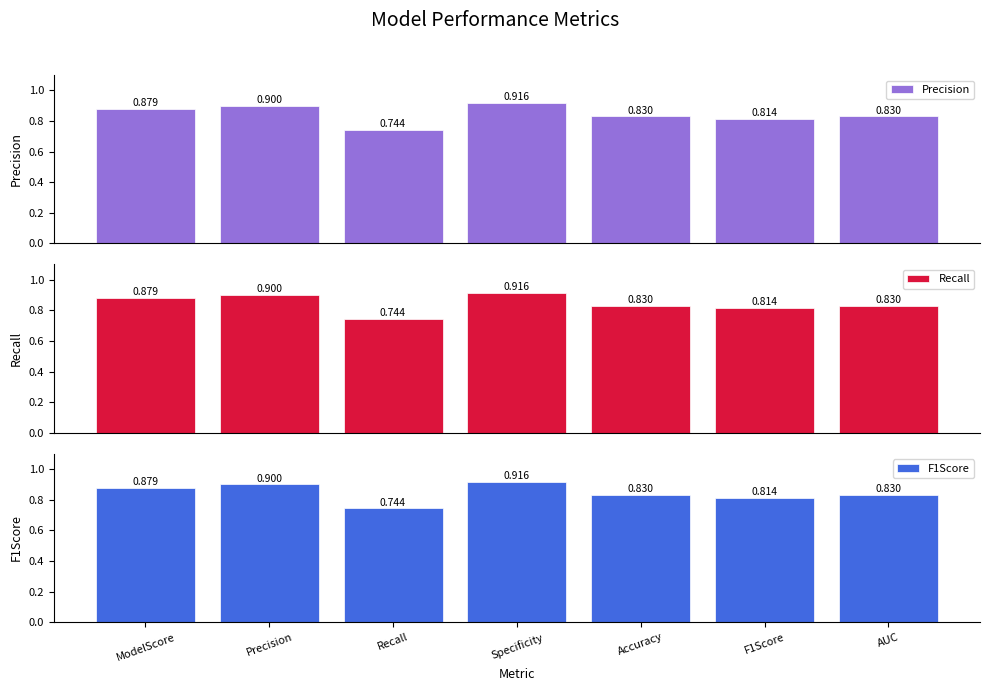

At how many categories does at least one series exceed 0?

7